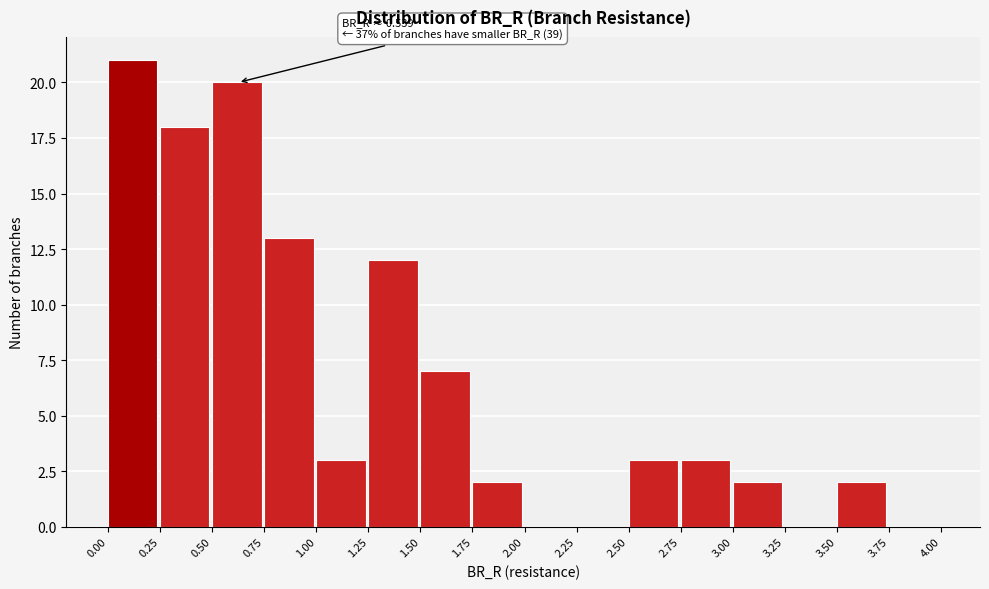

Over which range of the x-axis is the bar tallest?

0.00 to 0.25